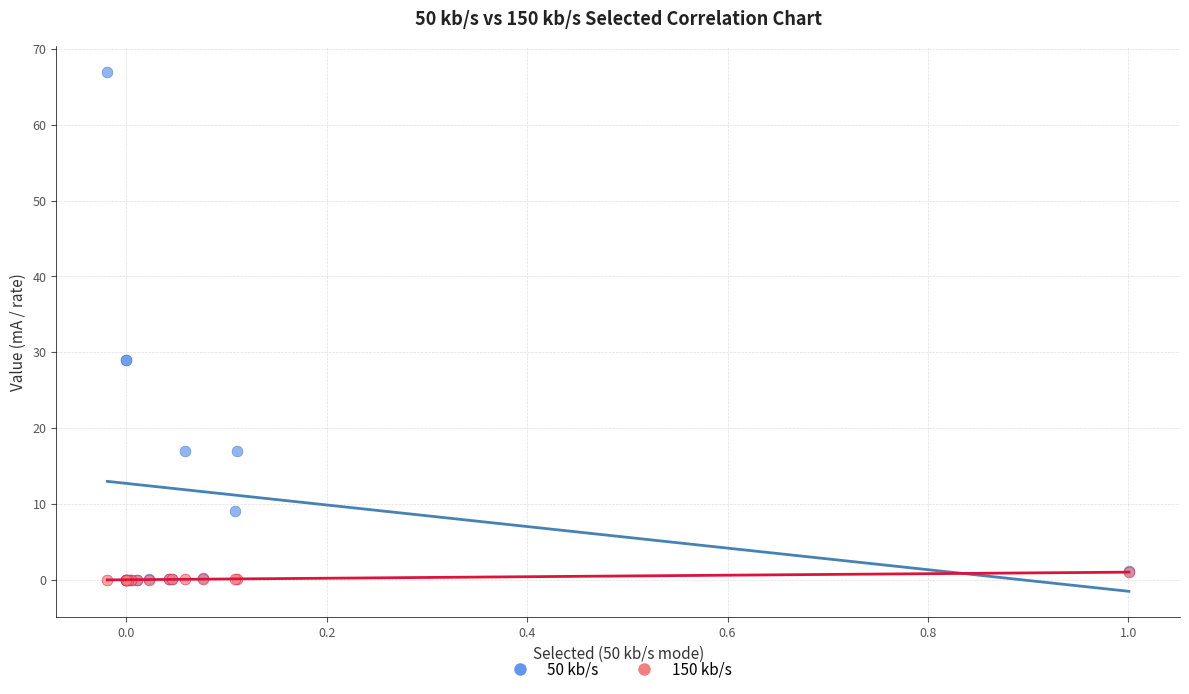

What are all the series names shown in the legend?

50 kb/s, 150 kb/s